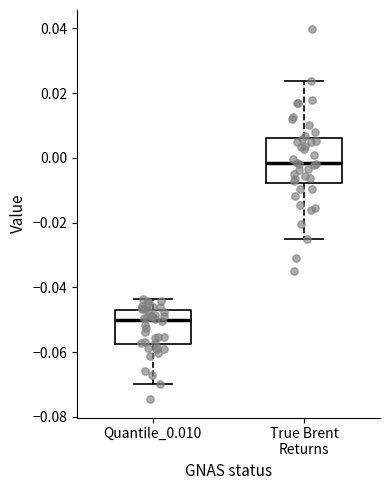

Which box's median line is the highest?

True Brent Returns